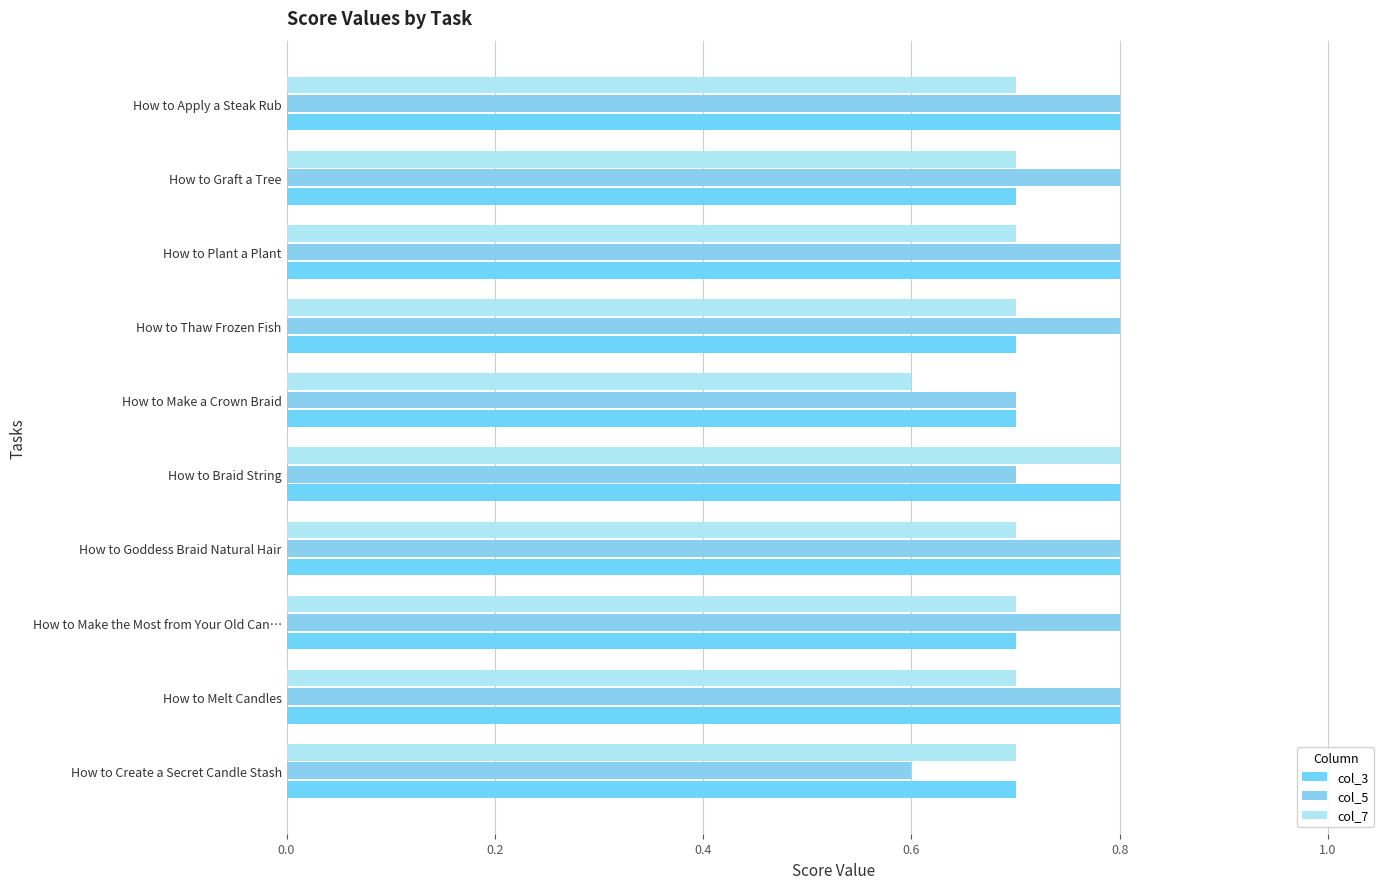

What is the smallest value displayed?

0.6